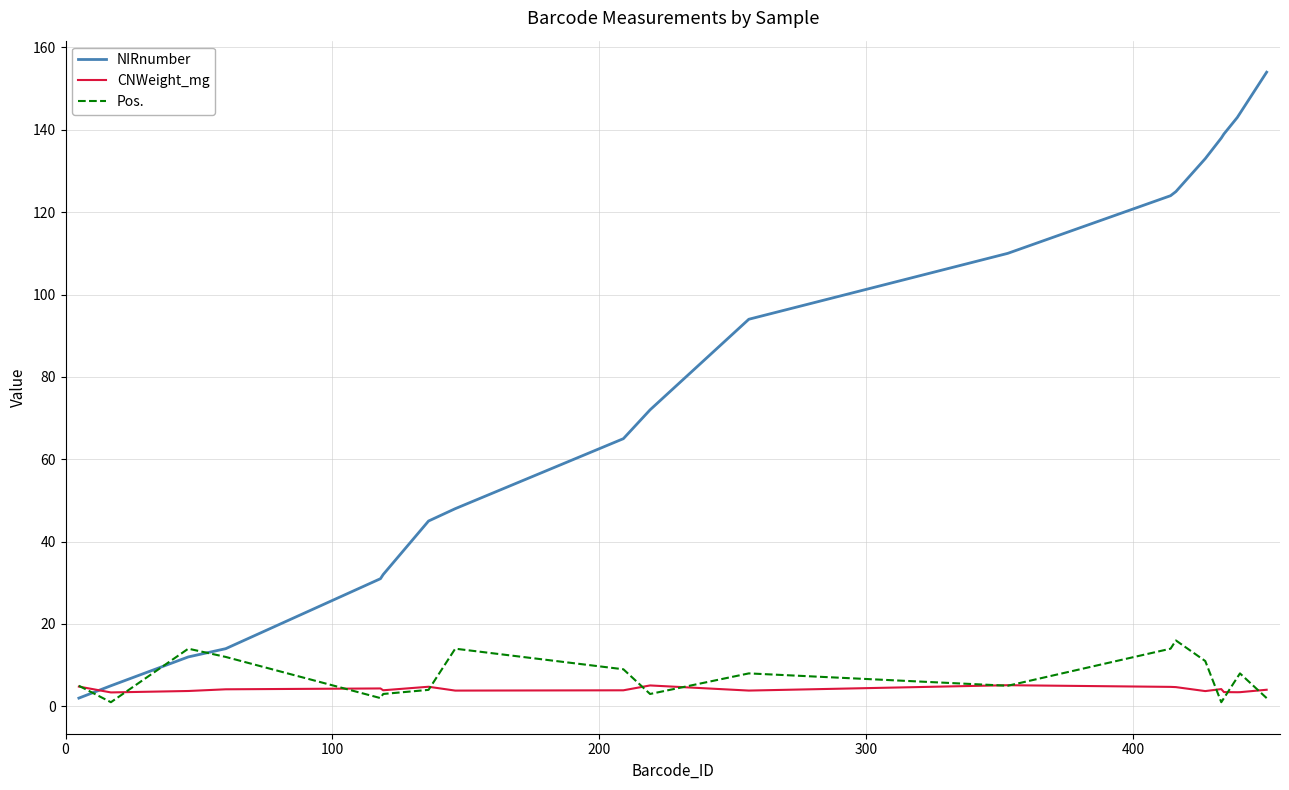

What is the maximum value shown in the chart?

154.0